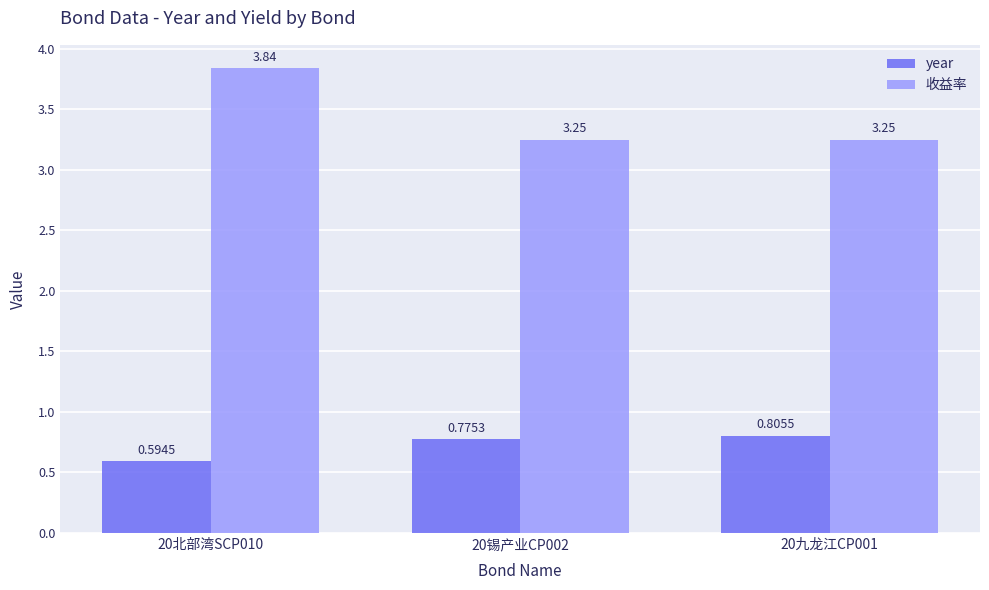

Which series has the largest total across all categories?

收益率